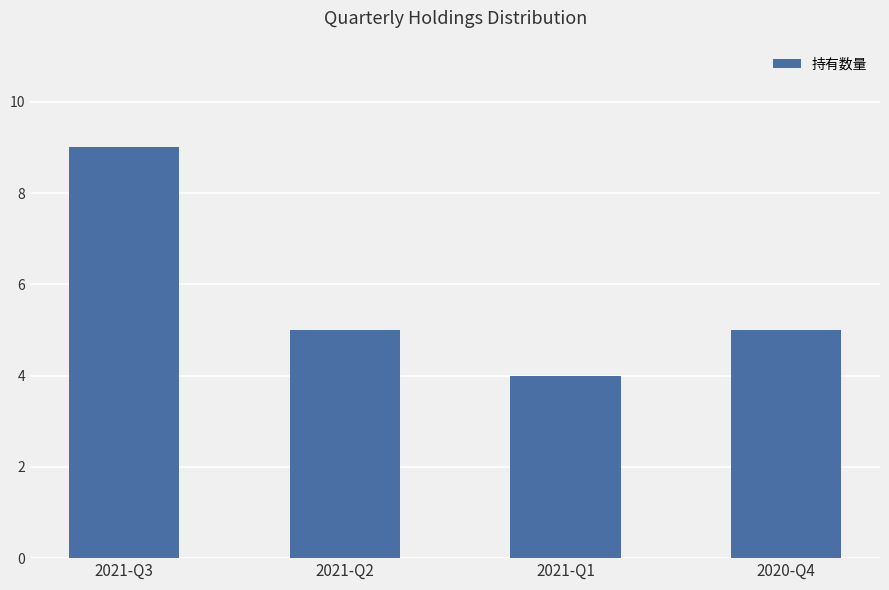

Which label corresponds to the largest value in the chart?

2021-Q3